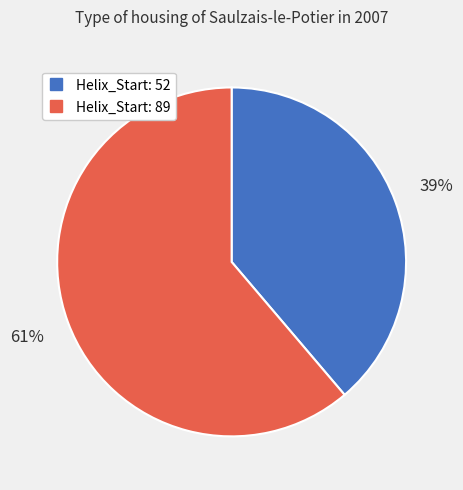

How many segments does this pie chart have?

2